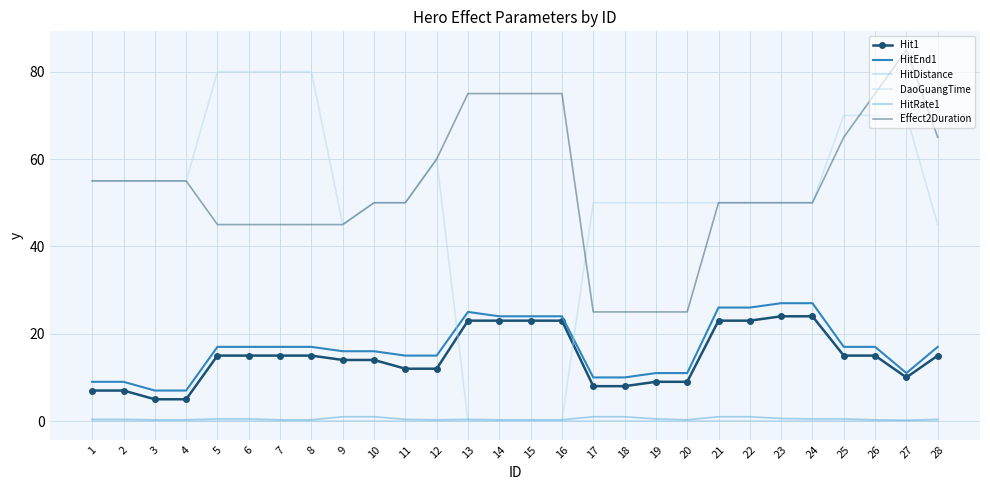

How many series are shown in this chart?

6